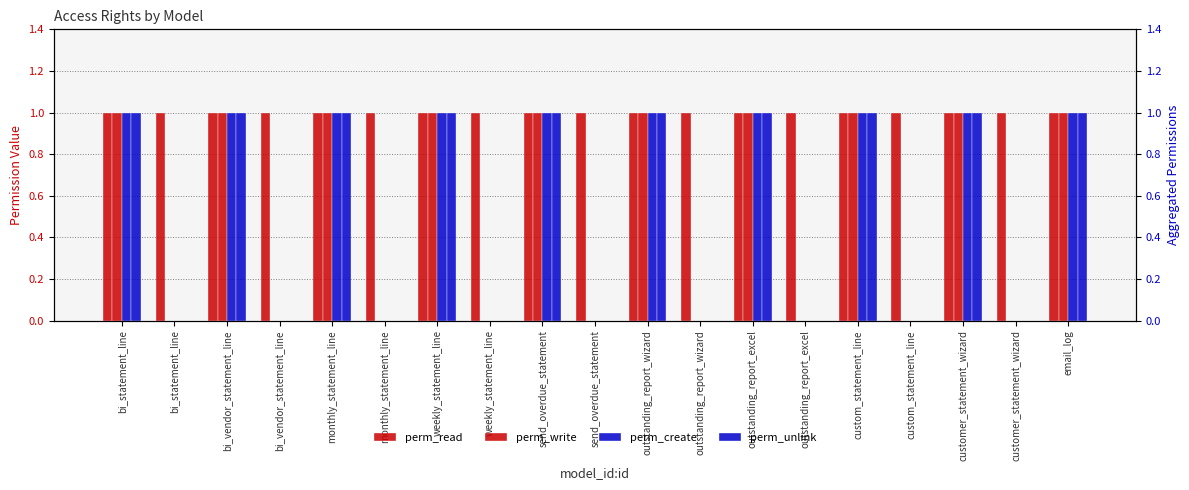

Between bi_statement_line and custom_statement_line, which series saw the biggest shift?

perm_read